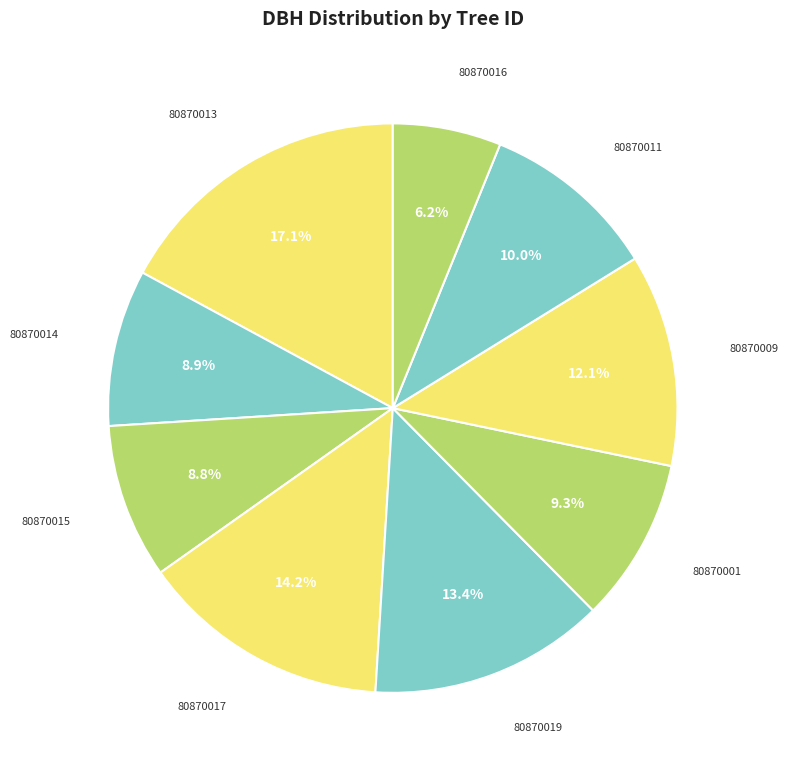

Which slice is the largest?

80870013